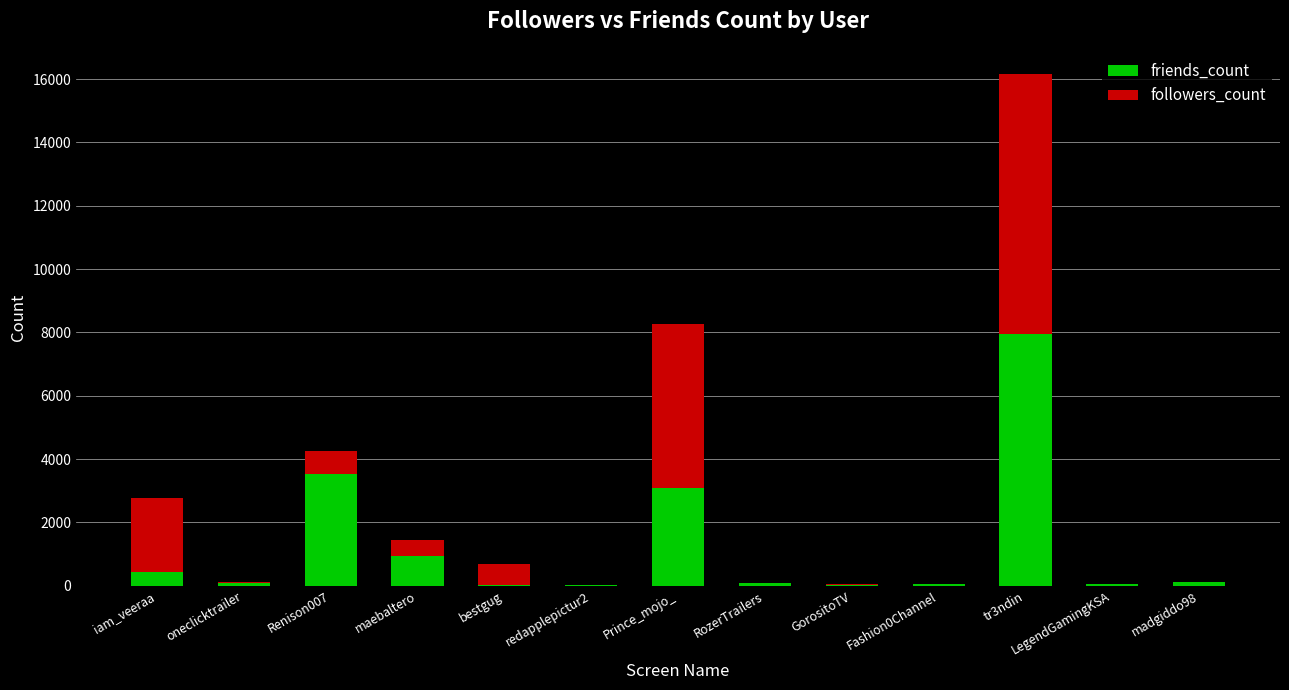

Where is friends_count nearest to the value 3987?

Renison007